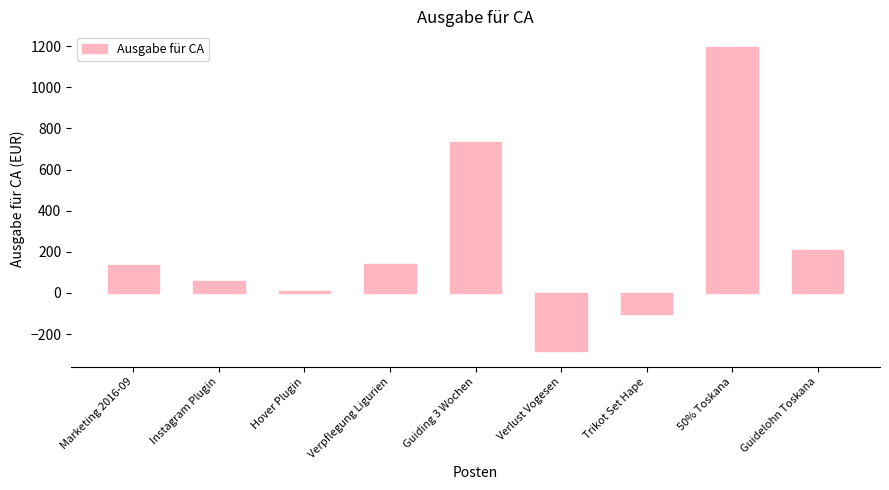

Between Marketing 2016-09 and Hover Plugin, which is larger?

Marketing 2016-09